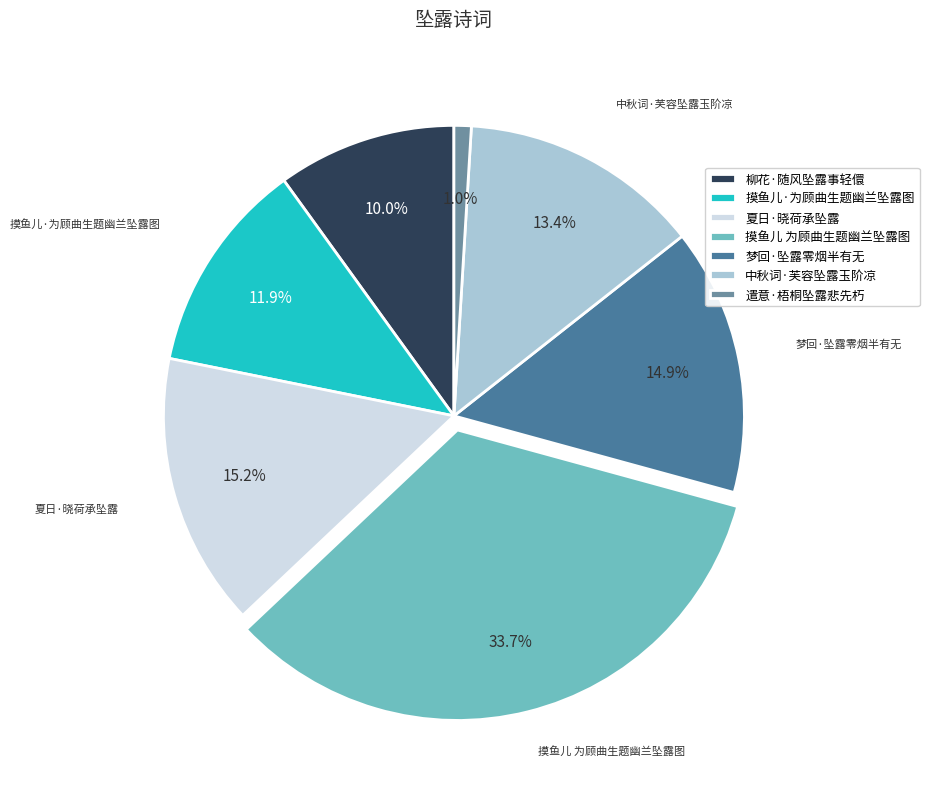

Does 梦回·坠露零烟半有无 account for over 50% of the chart?

No